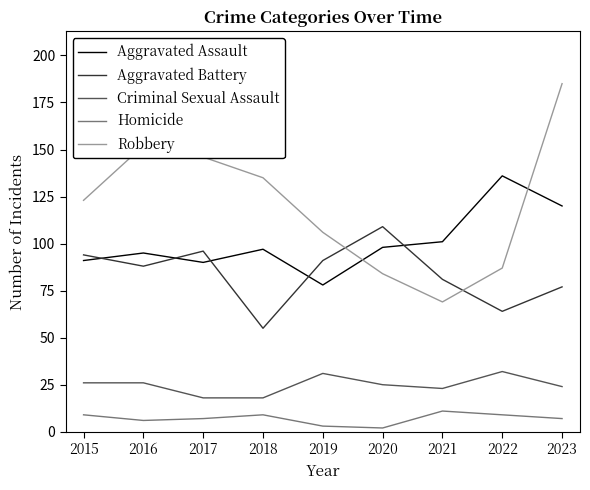

Reading left to right, list all the values displayed in this chart.

Aggravated Assault: 91	95	90	97	78	98	101	136	120
Aggravated Battery: 94	88	96	55	91	109	81	64	77
Criminal Sexual Assault: 26	26	18	18	31	25	23	32	24
Homicide: 9	6	7	9	3	2	11	9	7
Robbery: 123	152	146	135	106	84	69	87	185